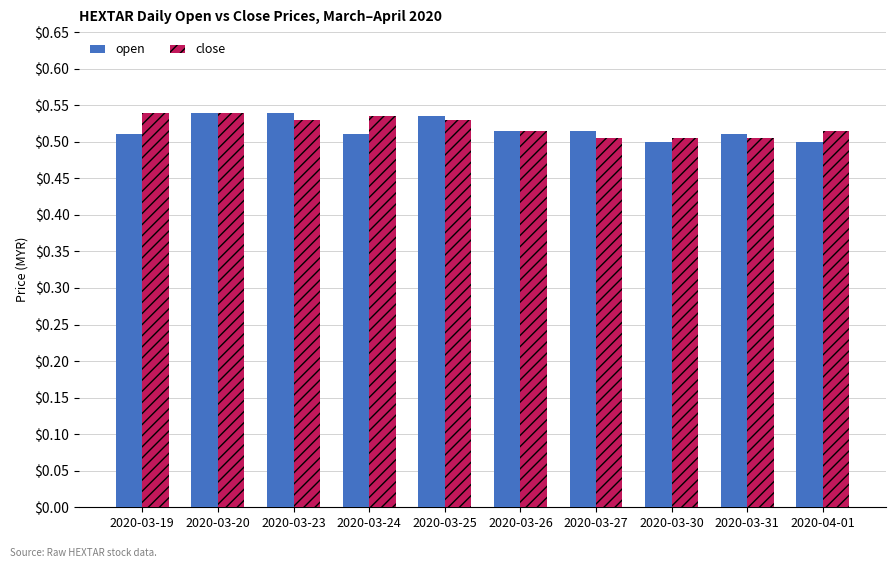

Is it true that open equals 0.5 at 2020-03-25?

True